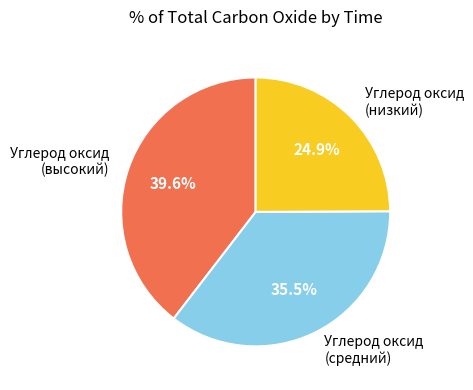

How much of the chart is everything except Углерод оксид (низкий)?

75.1%